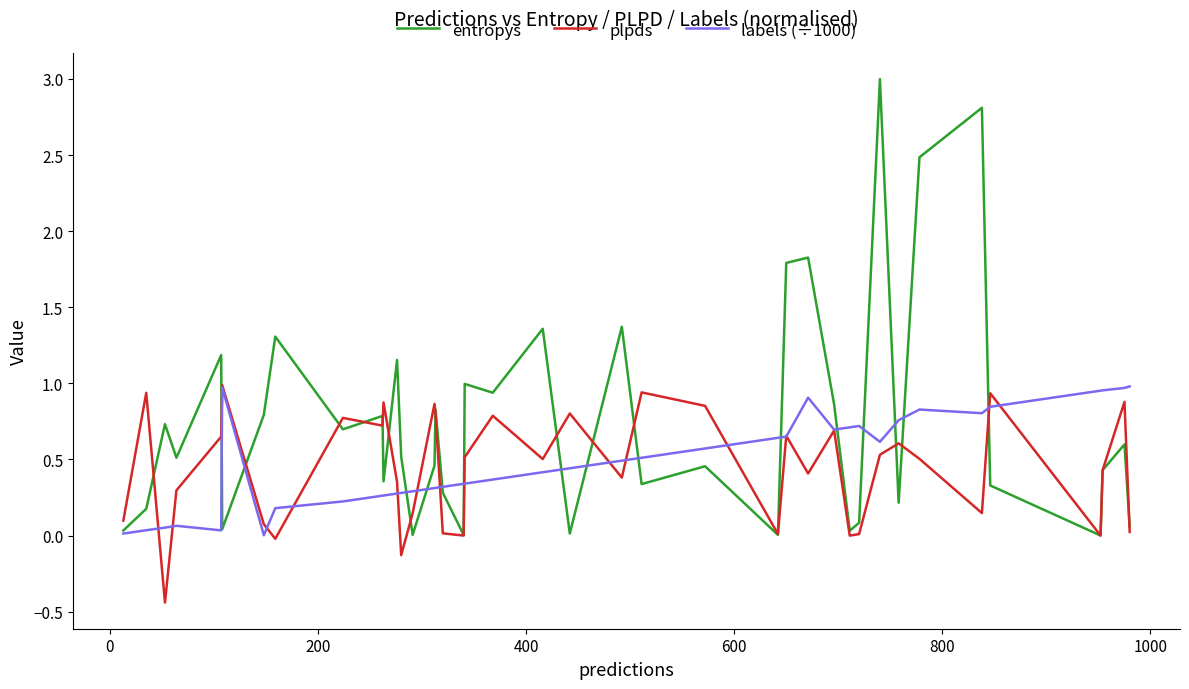

Which series has the widest spread of values?

entropys